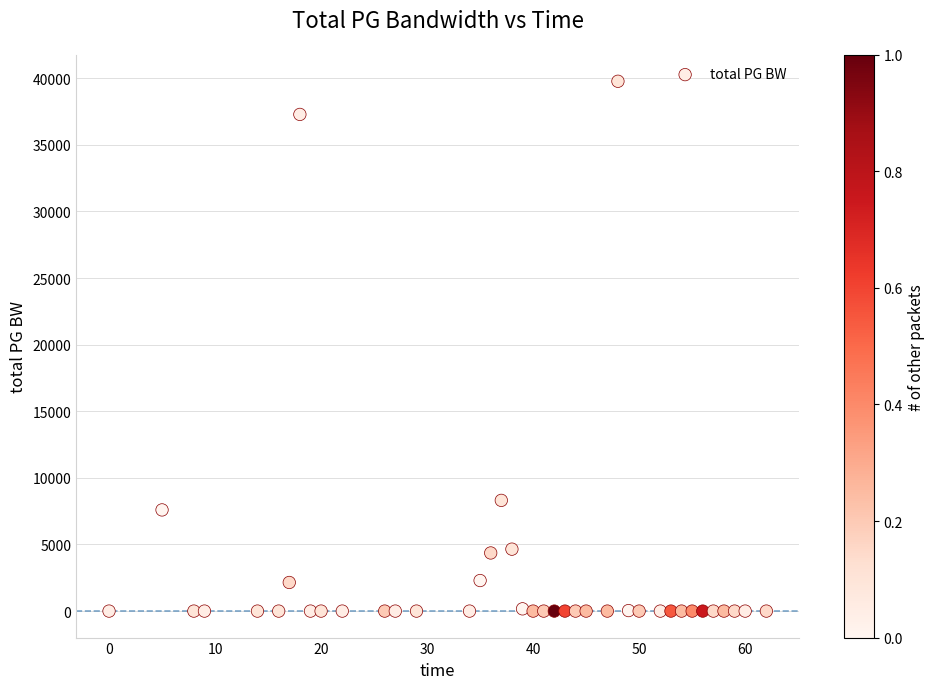

What is the range of X values (max minus min)?

62